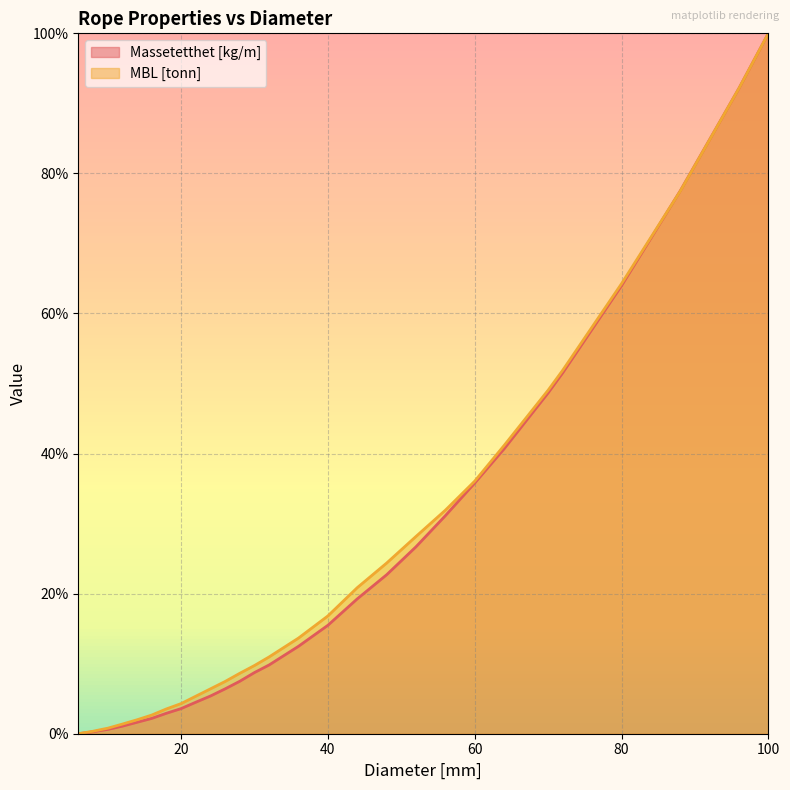

What is the value of the Massetetthet [kg/m] point at the 6th from the left?

1.6